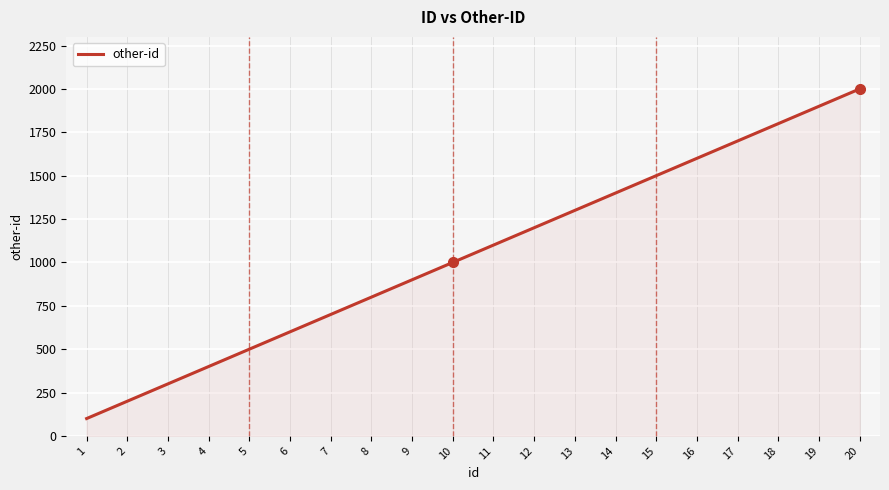

What is the average value?

1050